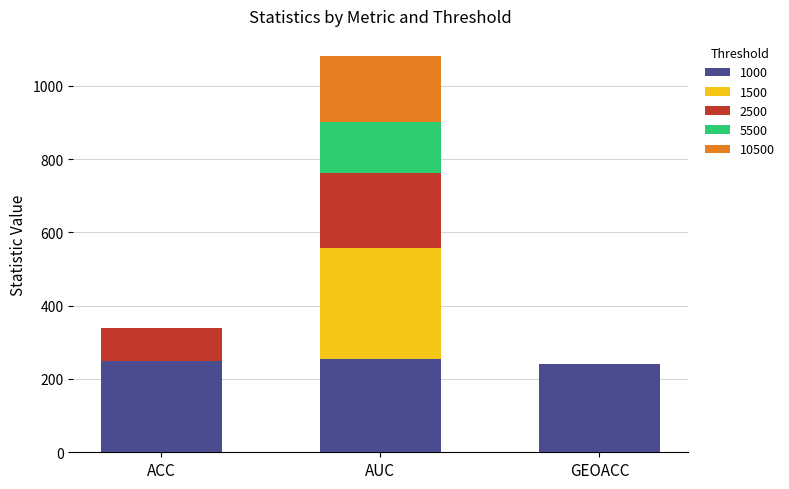

What is the total value across all series at ACC?

338